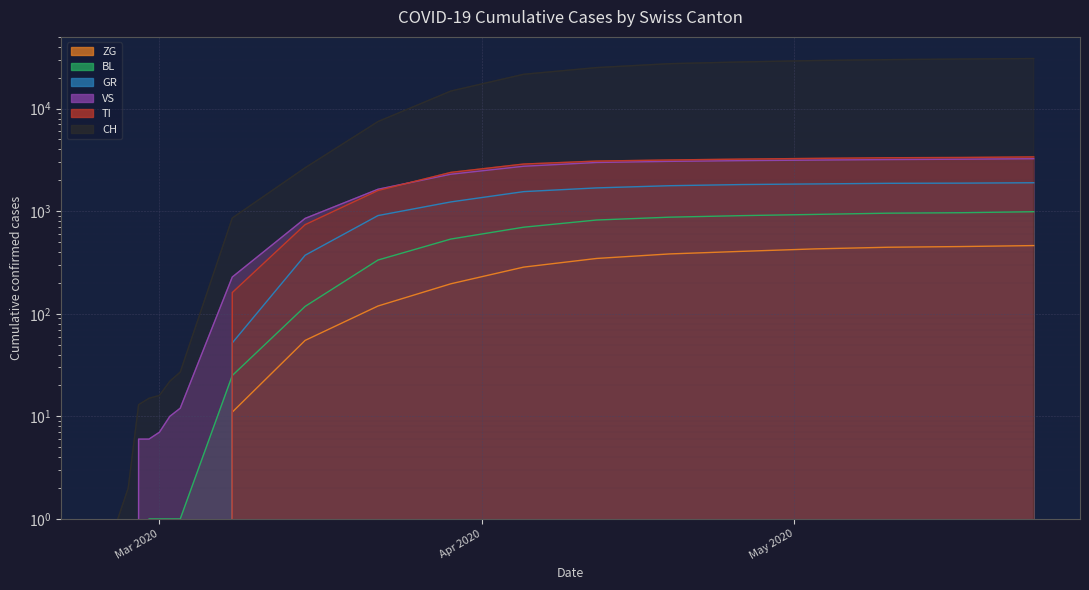

How many lines are shown in the chart?

6